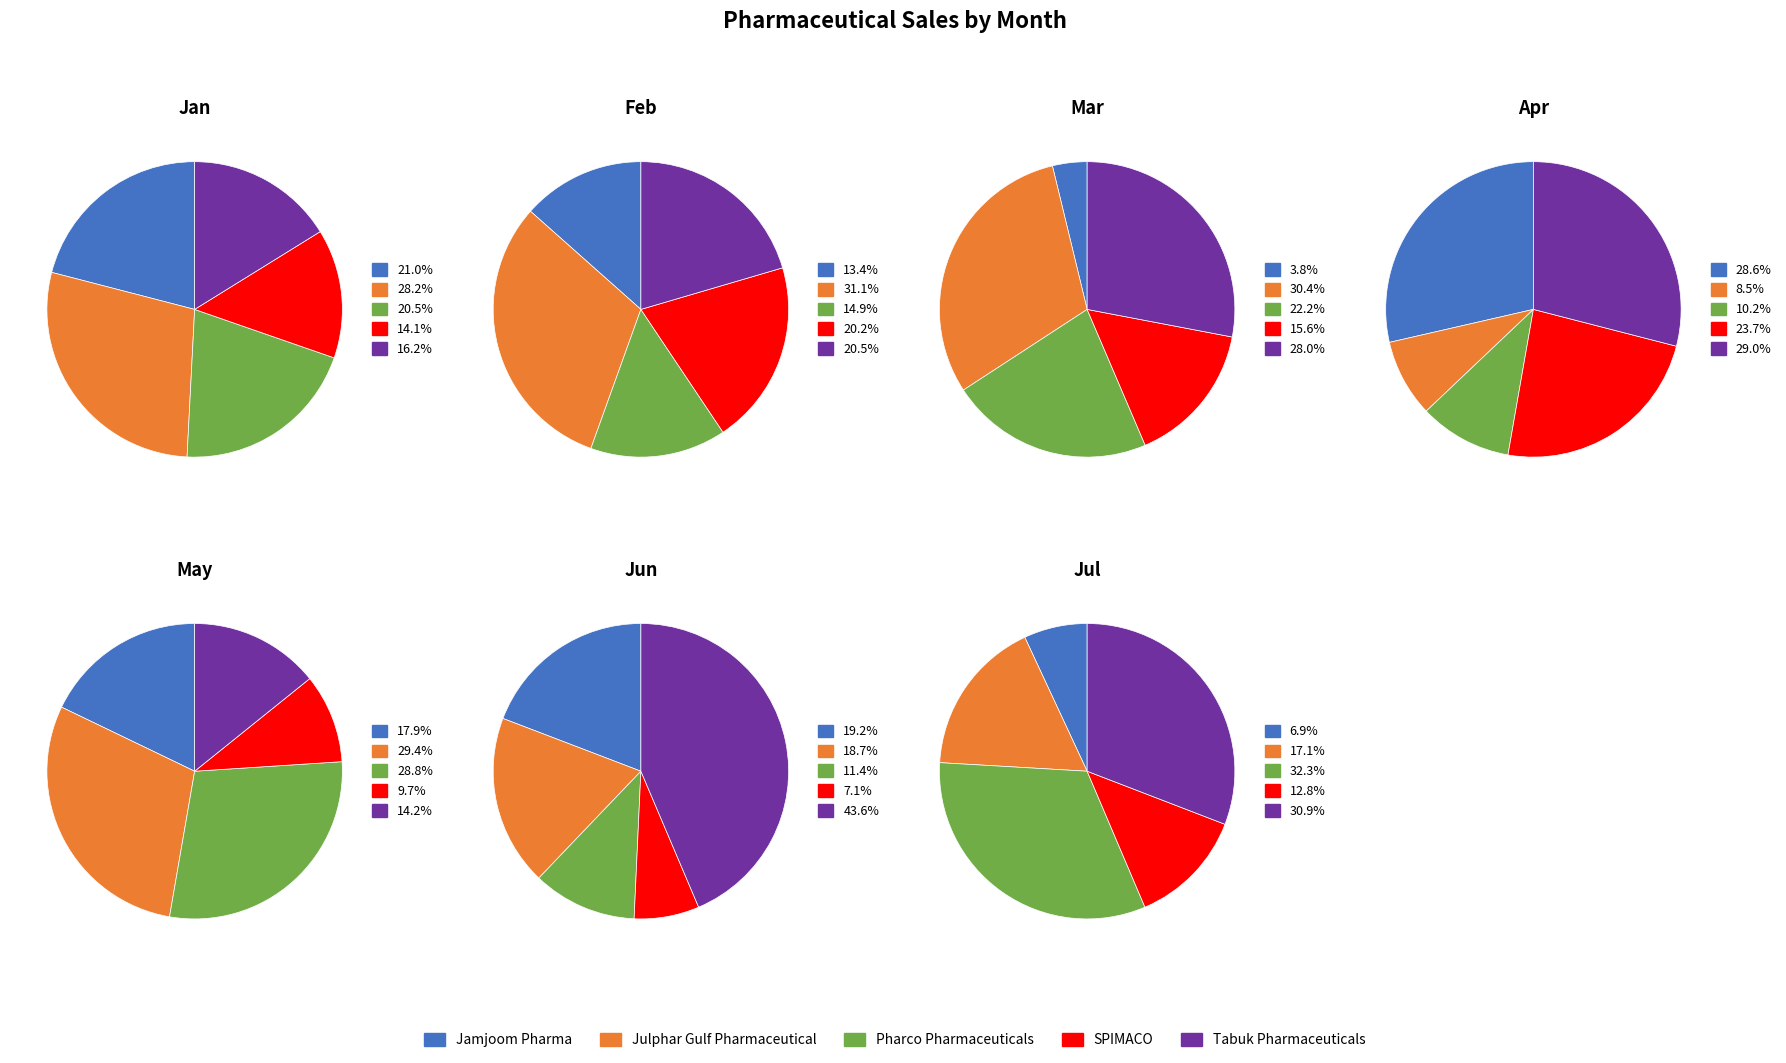

Rank the series by their average value, from highest to lowest.

Tabuk Pharmaceuticals, Julphar Gulf Pharmaceutical, Pharco Pharmaceuticals, Jamjoom Pharma, SPIMACO